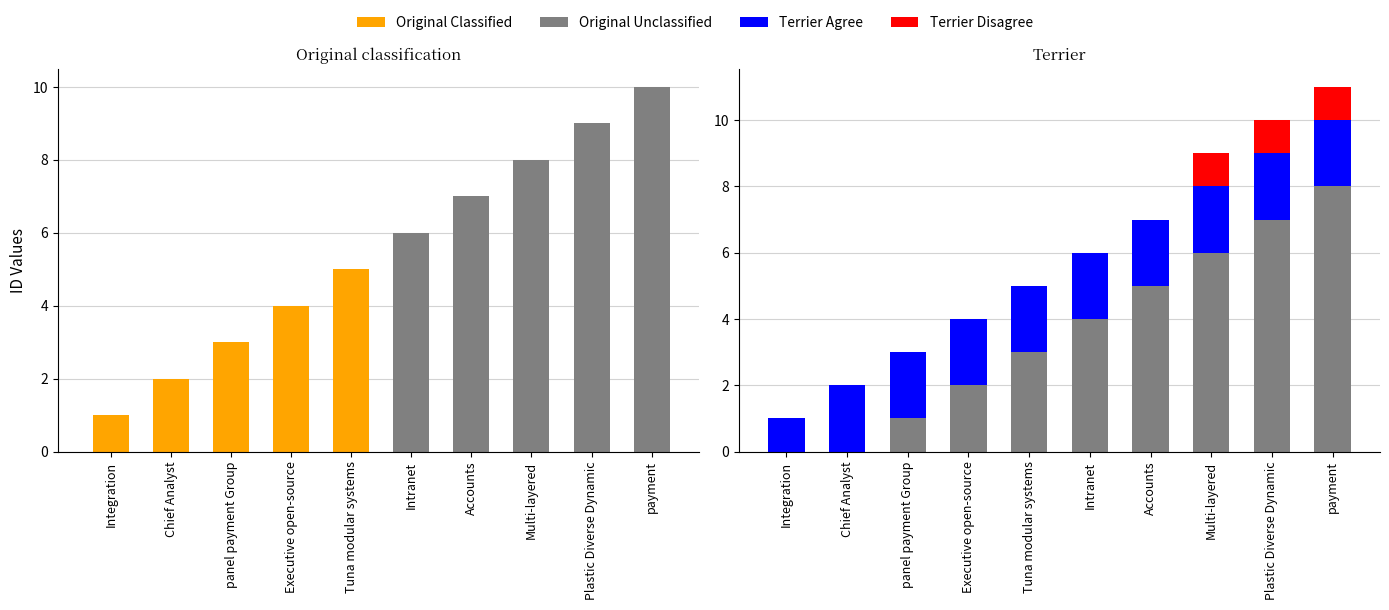

Reading left to right, transcribe all the data shown in this chart.

Original Classified: 1	2	3	4	5	6	7	8	9	10
Terrier Agree: 1	2	2	2	2	2	2	2	2	2
Terrier Disagree: 0	0	0	0	0	0	0	1	1	1